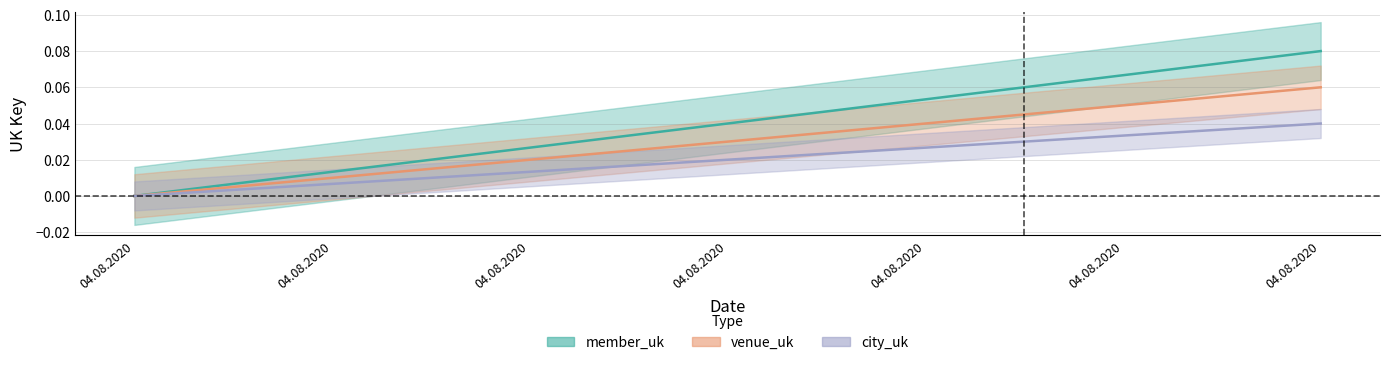

Does the chart have visible grid lines?

Yes